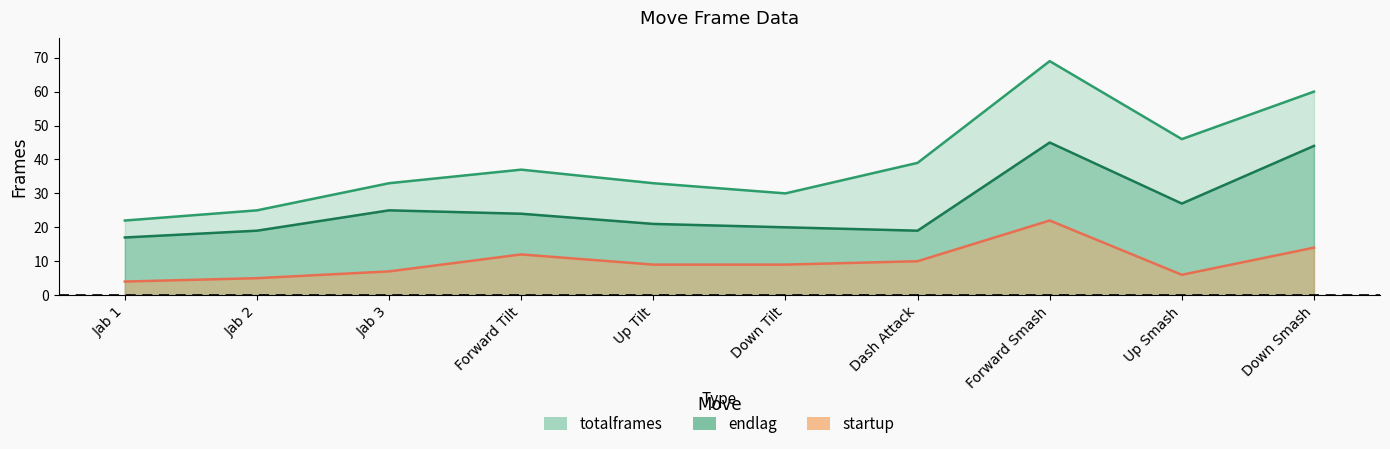

What is the highest value of the startup series?

22